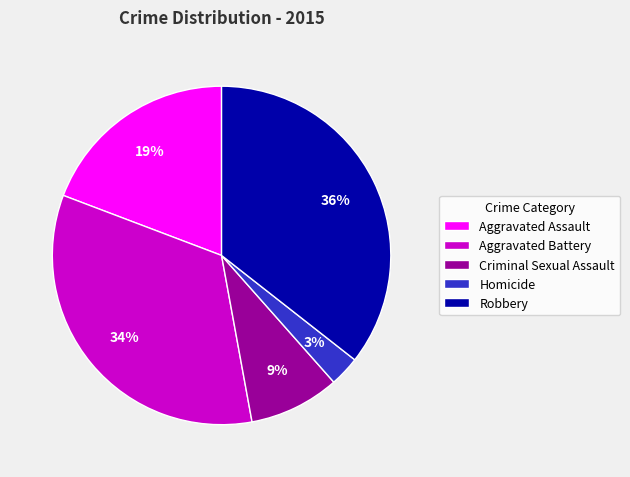

Which category has the biggest portion of the pie?

Robbery